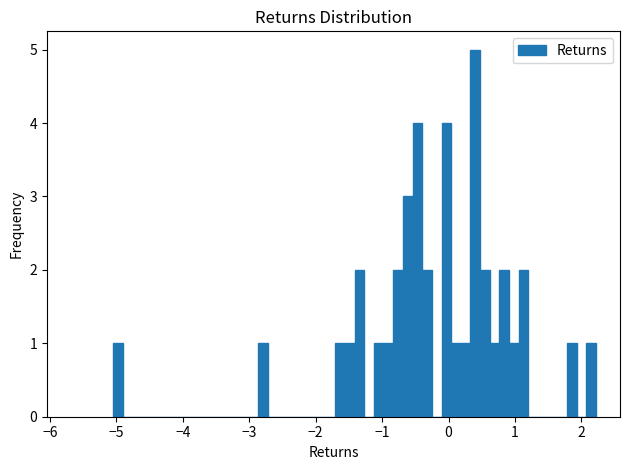

Around what value on the x-axis is the tallest bar? Give the approximate position of its centre, as read against the axis.

0.4